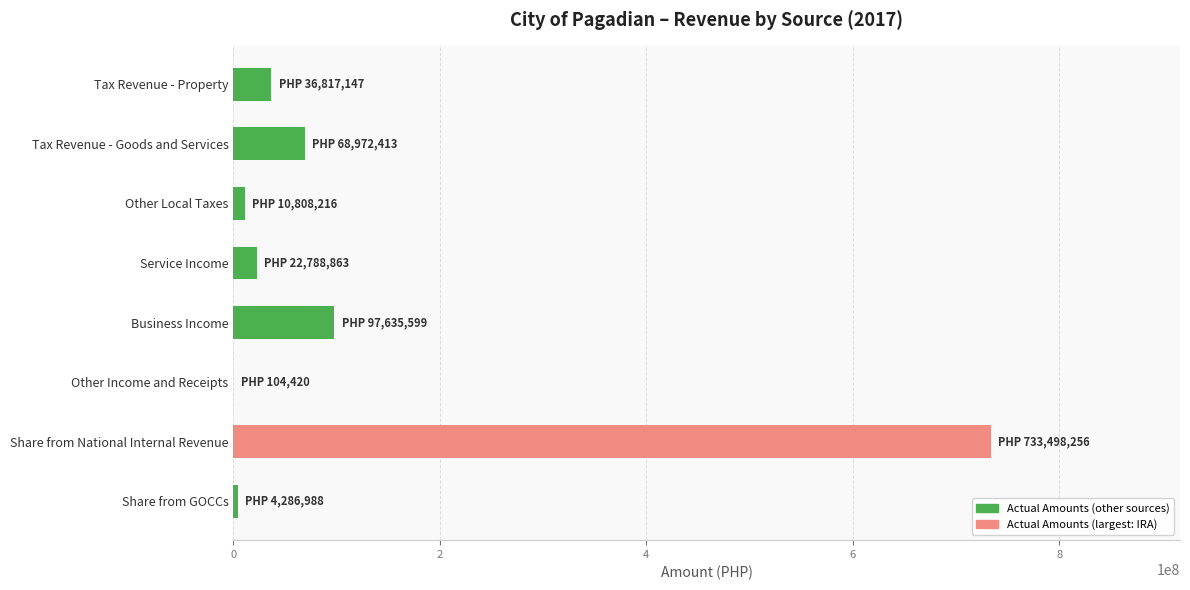

True or false: the data shows 68972412.5 at Tax Revenue - Goods and Services.

True